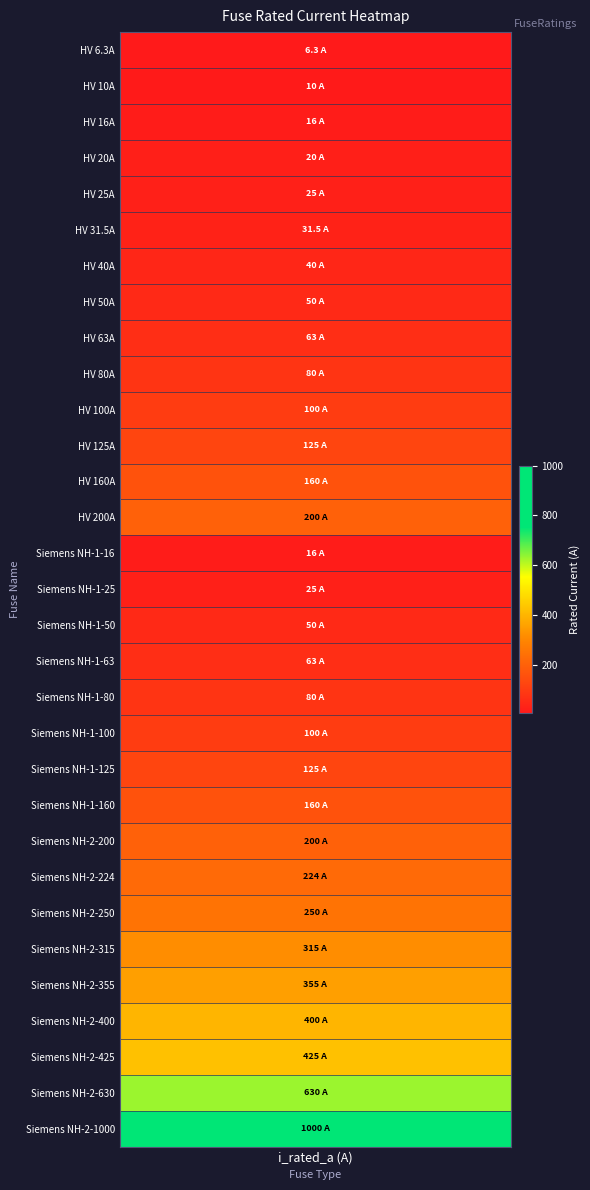

The value at Siemens NH-2-400 is 400.0. True or false?

True